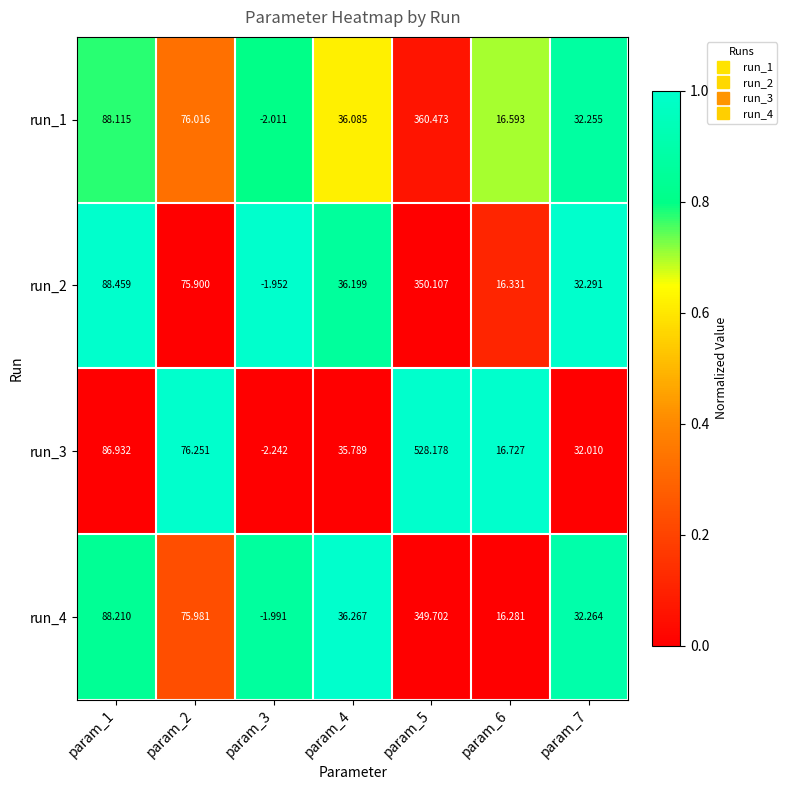

At which category is the sum across all series the highest?

param_5